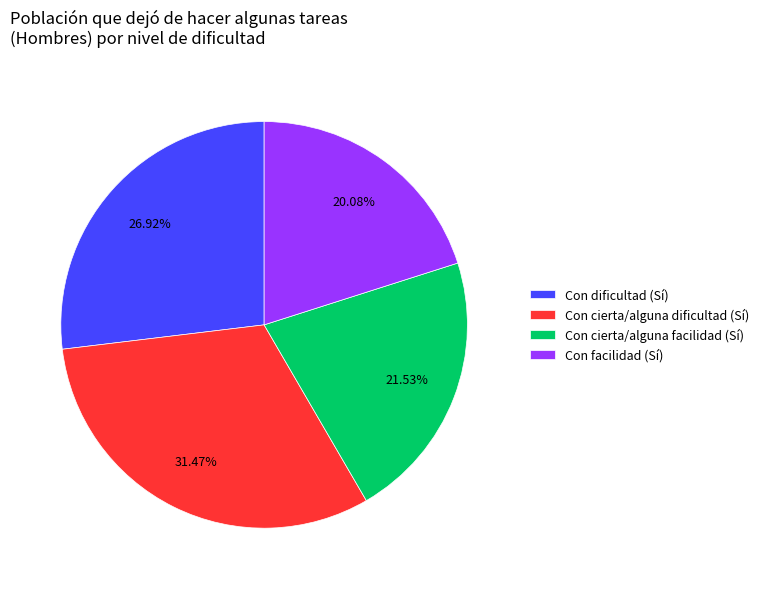

Is Con cierta/alguna dificultad (Sí) the majority of the pie?

No